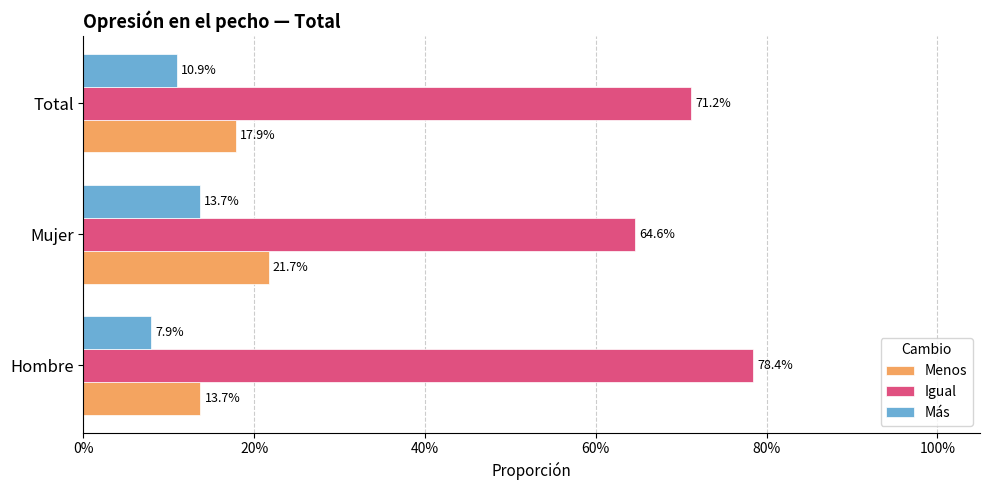

What is the value of the Igual bar at the 3rd from the left?

0.7